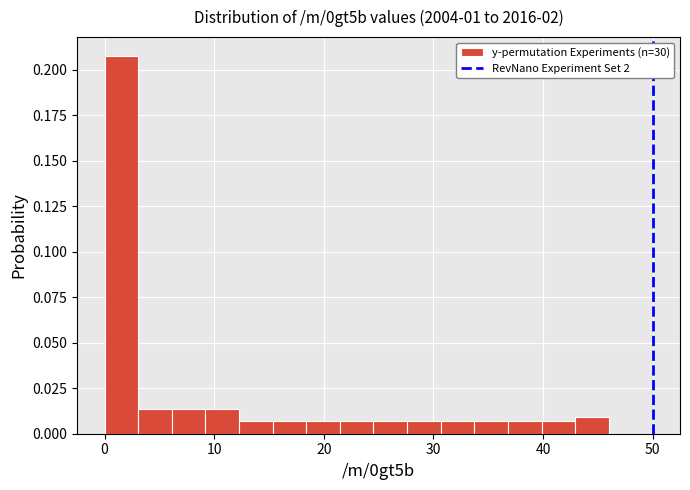

Around what value on the x-axis is the tallest bar? Give the approximate position of its centre, as read against the axis.

2